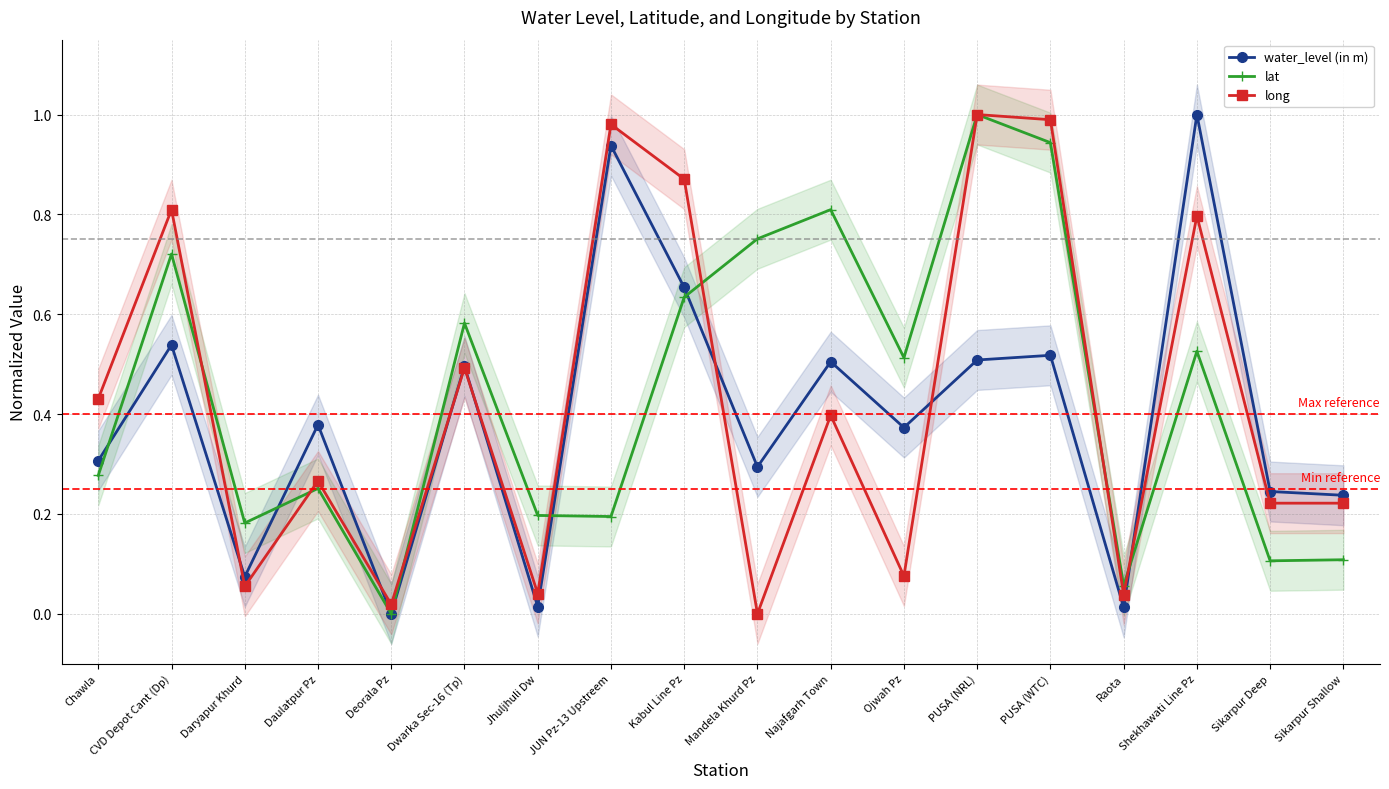

What are all the series names shown in the legend?

water_level (in m), lat, long